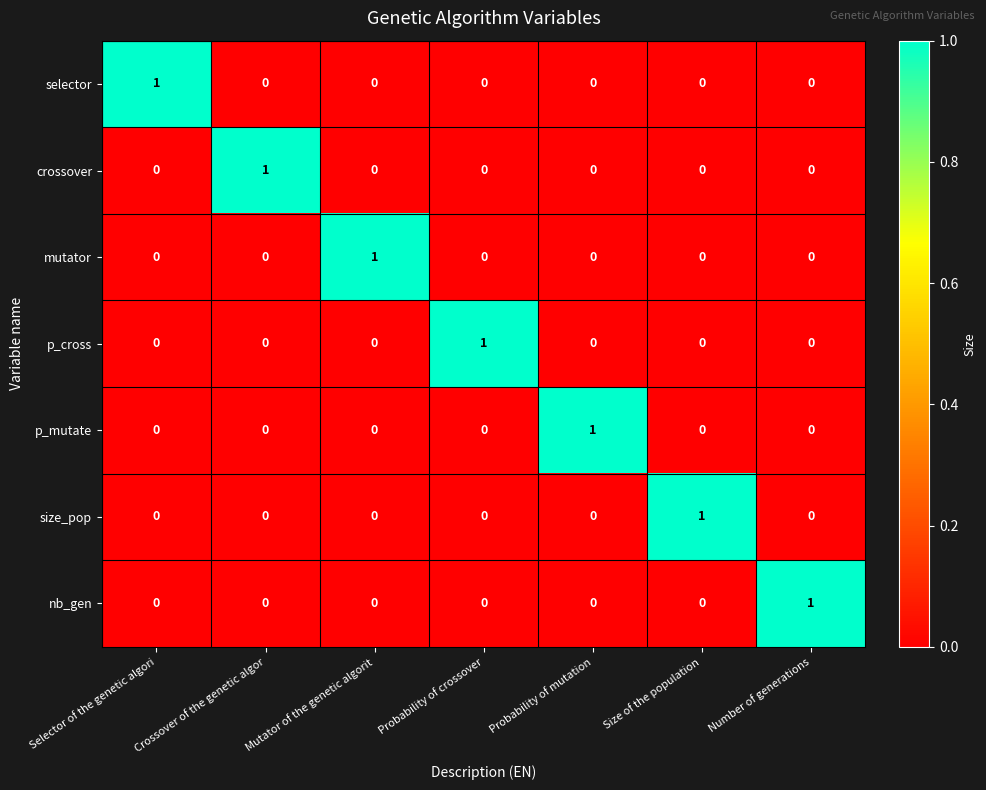

At which label does p_cross reach its peak?

Probability of crossover